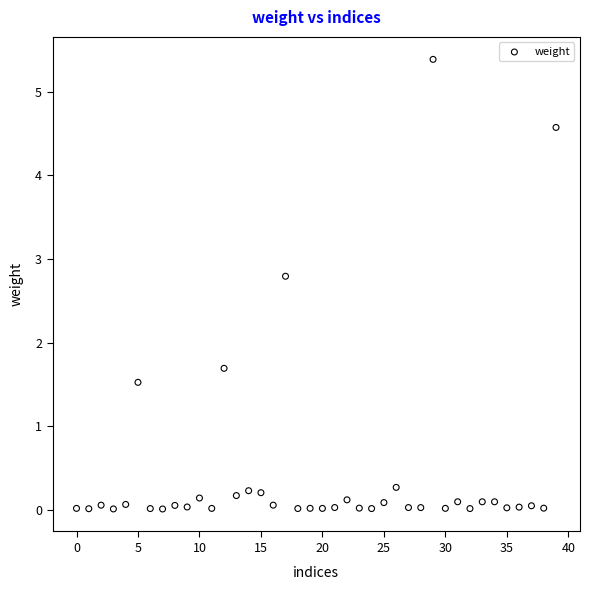

What is the range of Y values (max minus min)?

5.4